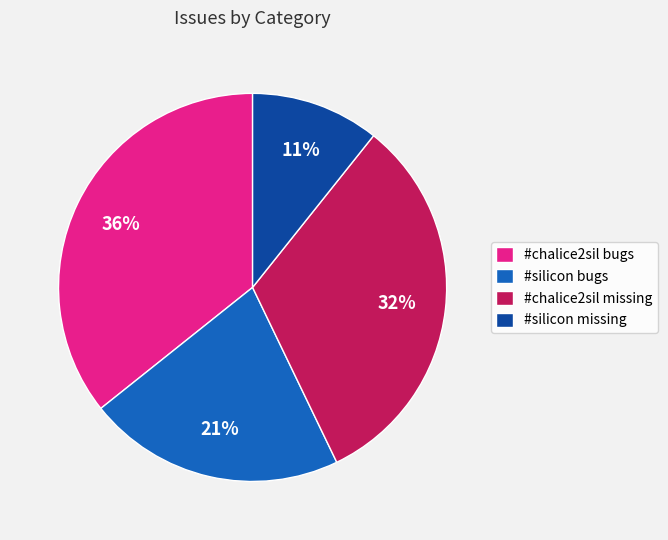

Does #silicon bugs represent more than half of the total?

No